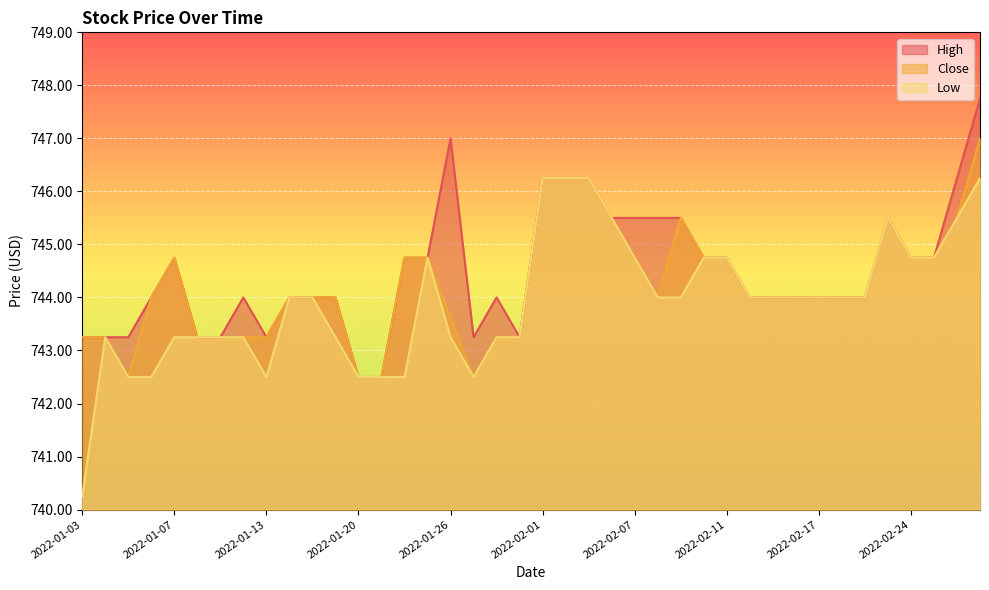

What is the average value of the Close series?

744.2